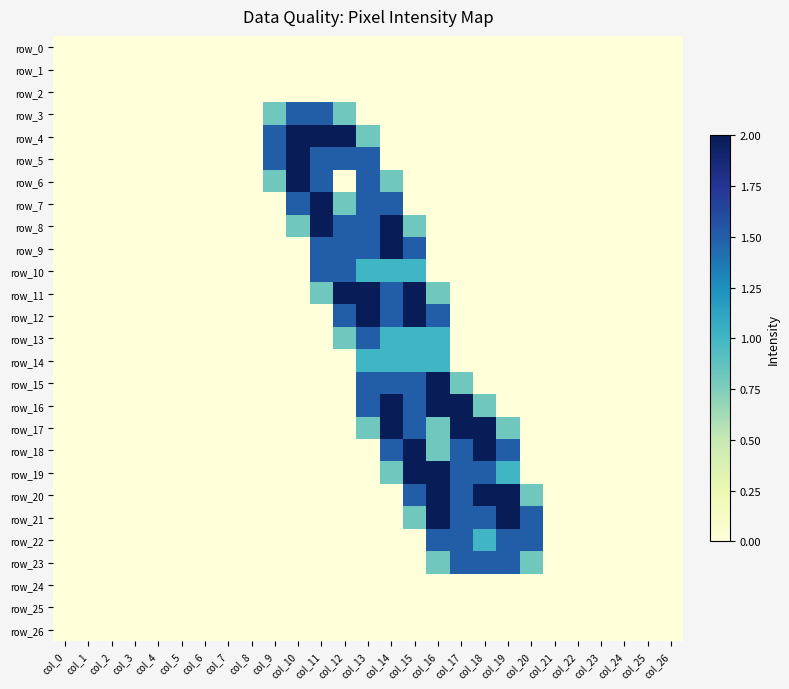

Which series changed the most between col_12 and col_13?

row_6